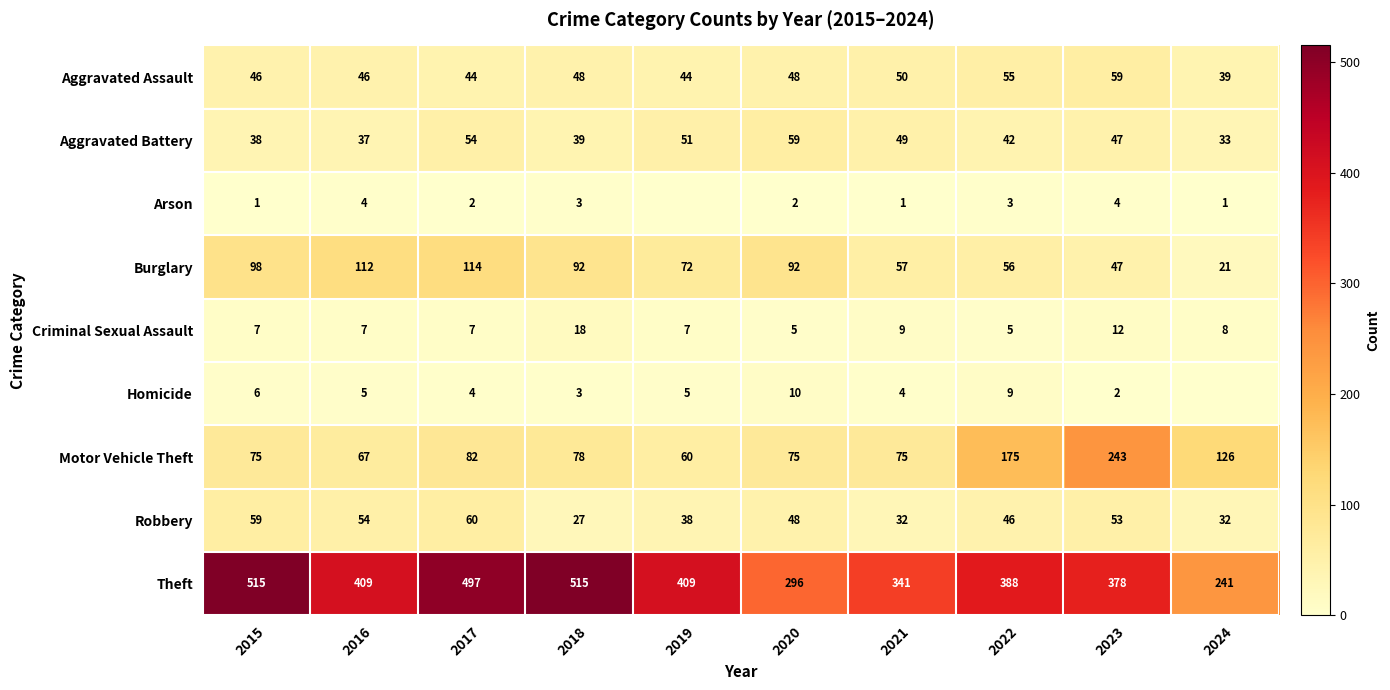

What is the sum of the Aggravated Battery values at 2024 and 2015?

71